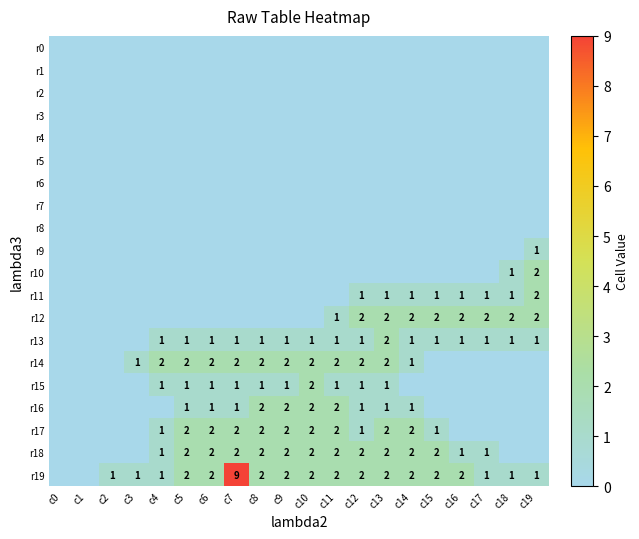

Is it true that r18 equals 3 at c10?

False